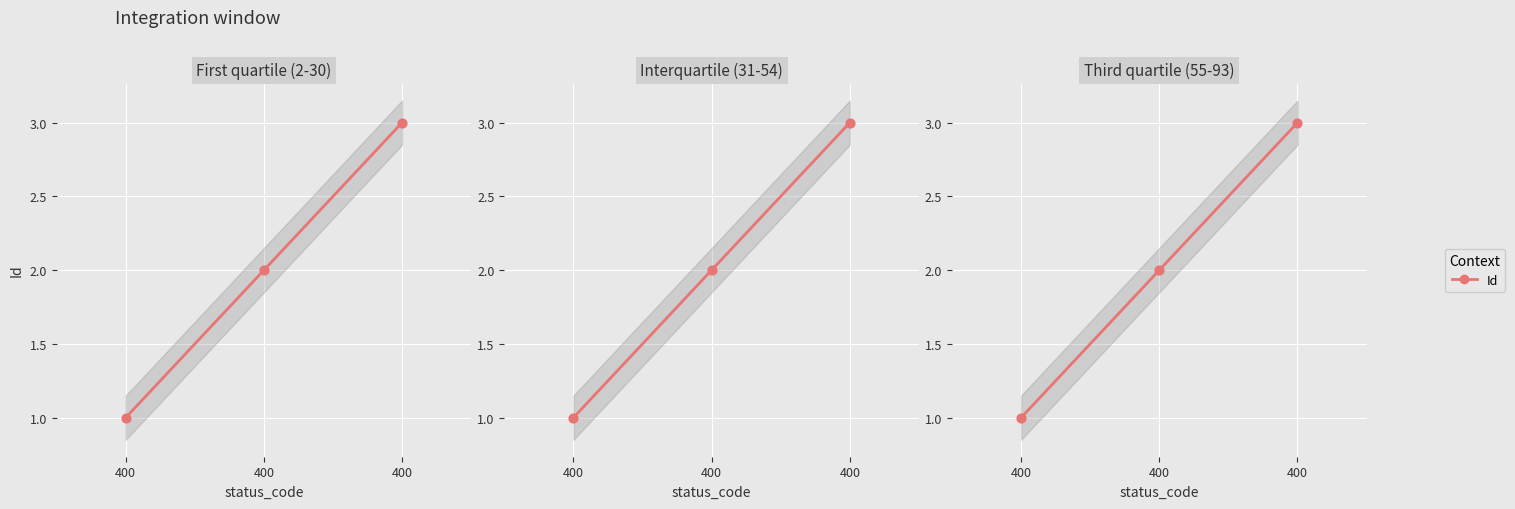

What is the change in value from 400 to 400?

+2